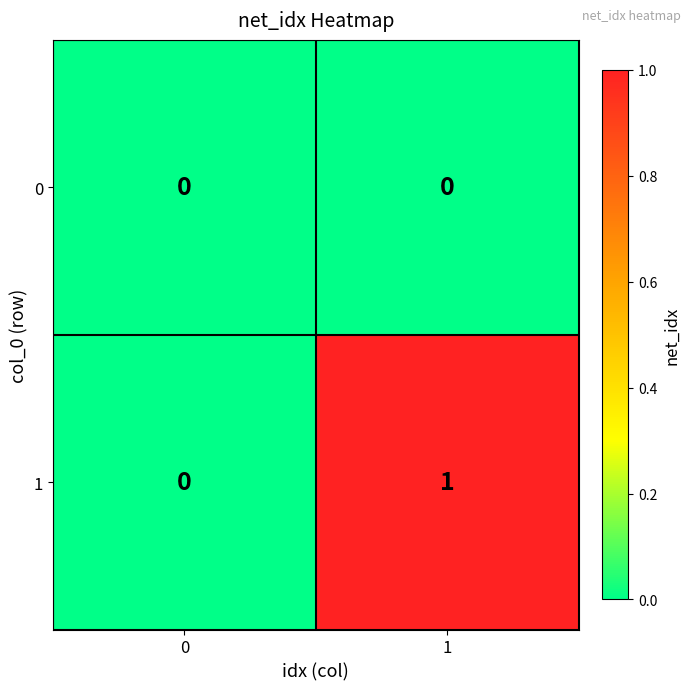

Reading left to right, transcribe all the data shown in this chart.

0: 0	0
1: 0	1